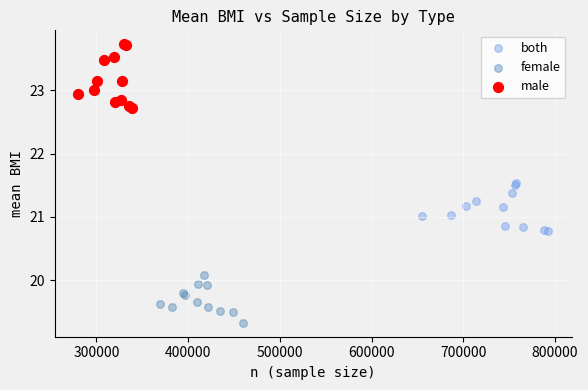

Which series has the largest Y range (max minus min)?

male